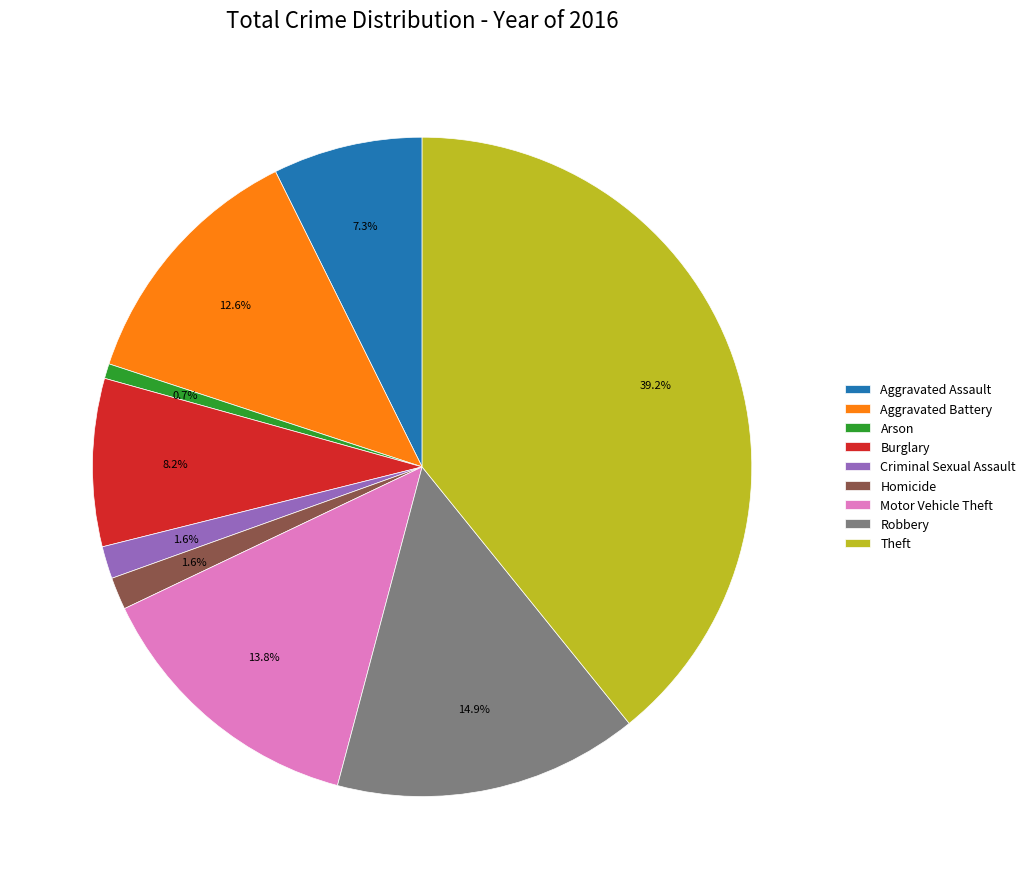

To the nearest percent, what is the average slice percentage?

11%